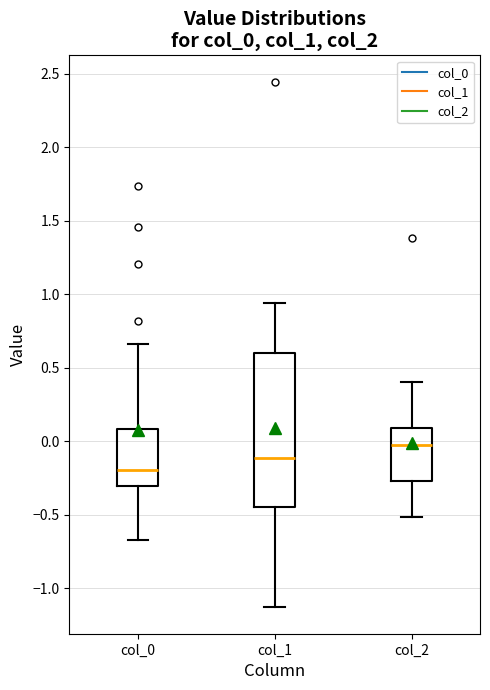

Where does the median line of the box for col_2 sit on the y-axis? The values are not printed on the chart, so give them approximately, as read against the axis.

0.00